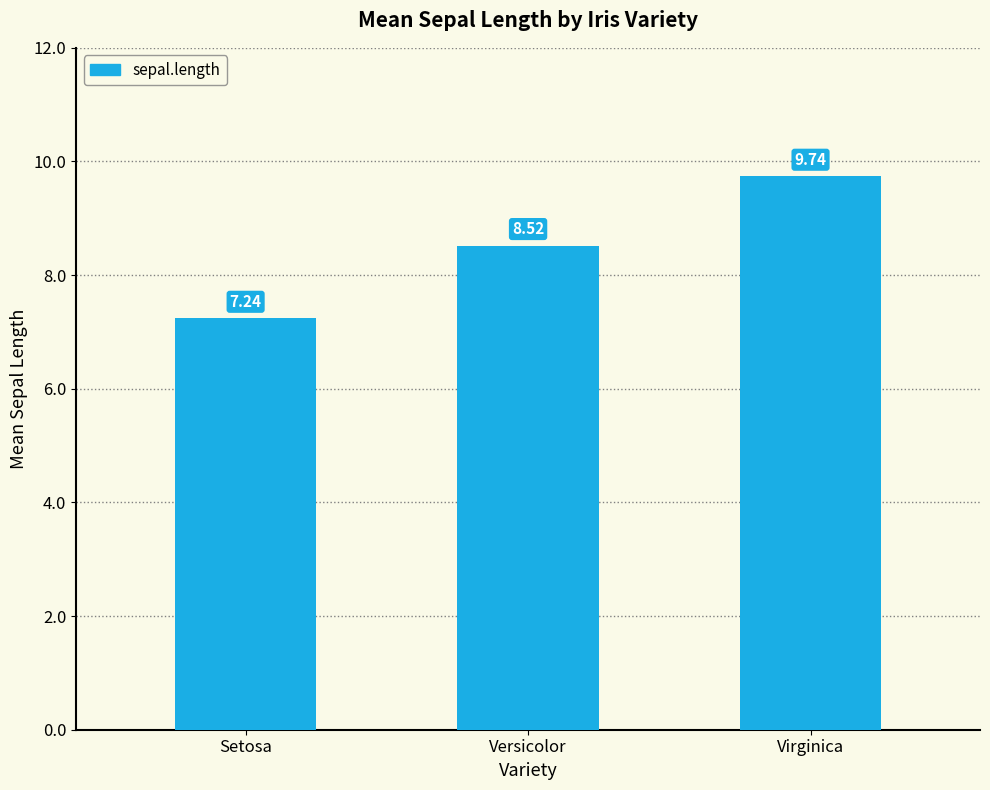

Approximately how many times larger is the value at Virginica compared to Setosa?

1.3